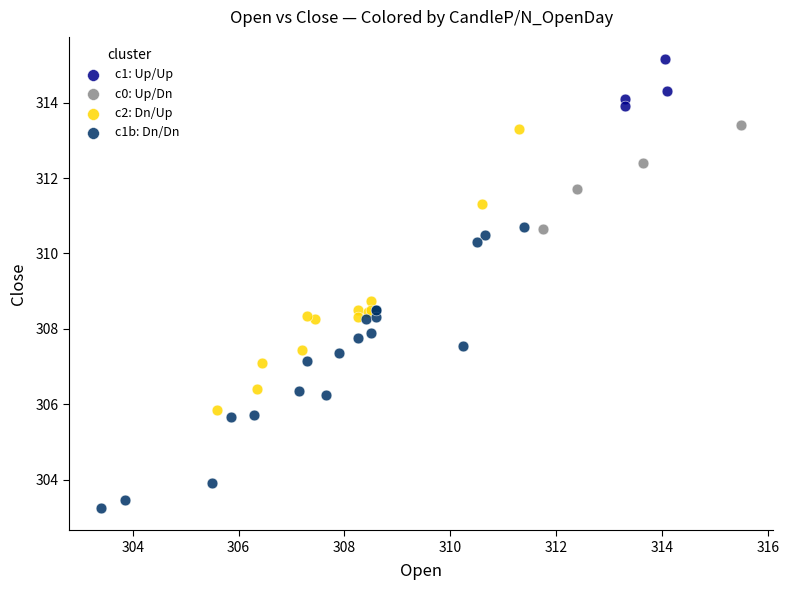

Which series reaches the minimum Y coordinate?

c1b: Dn/Dn